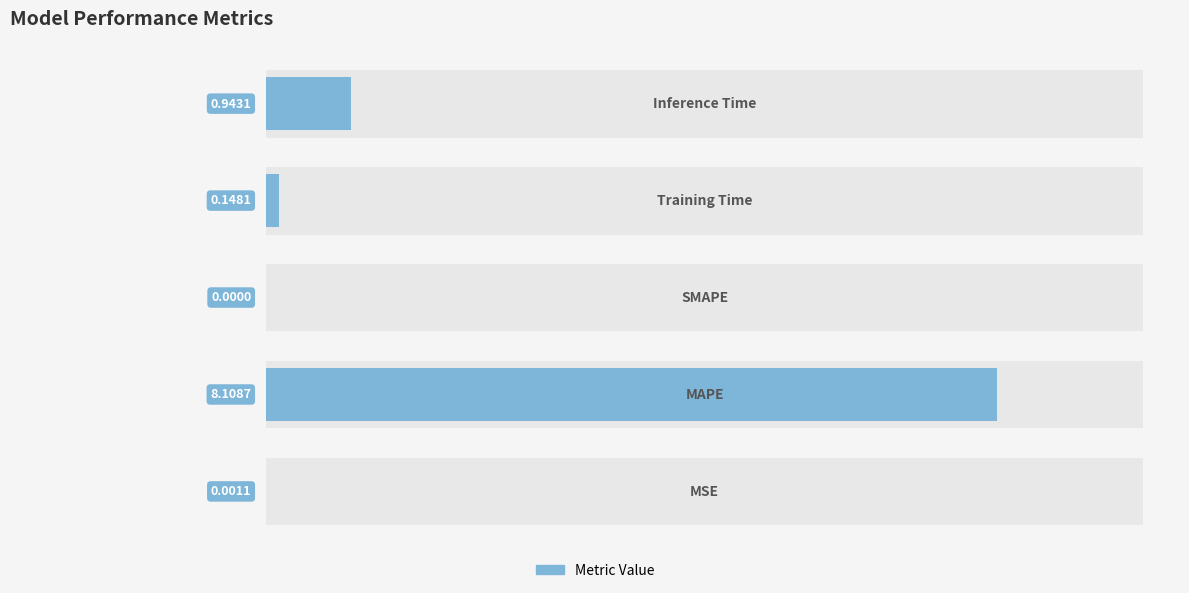

Is it true that the value at 1 is 8.1?

True